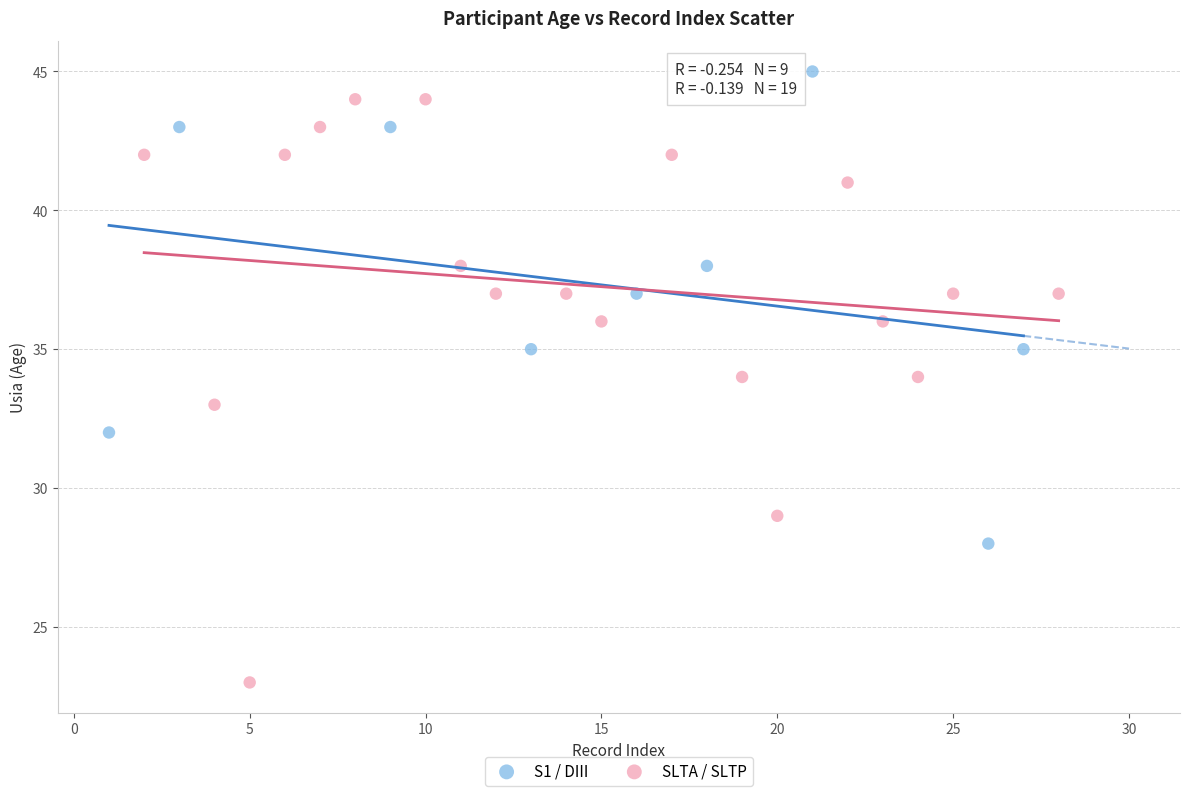

Which series contains the highest Y value?

S1 / DIII